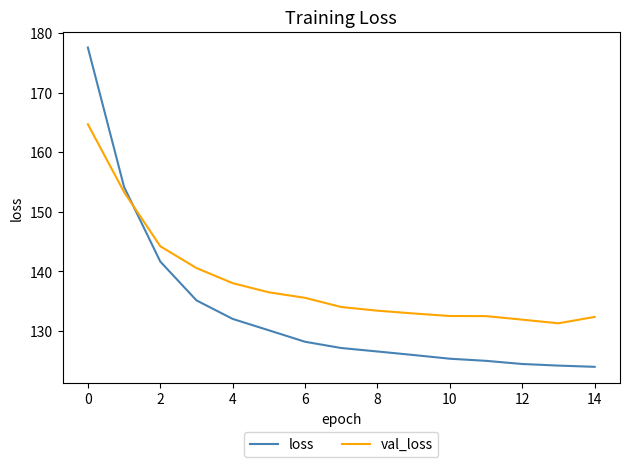

True or false: val_loss and loss cross at least once.

True